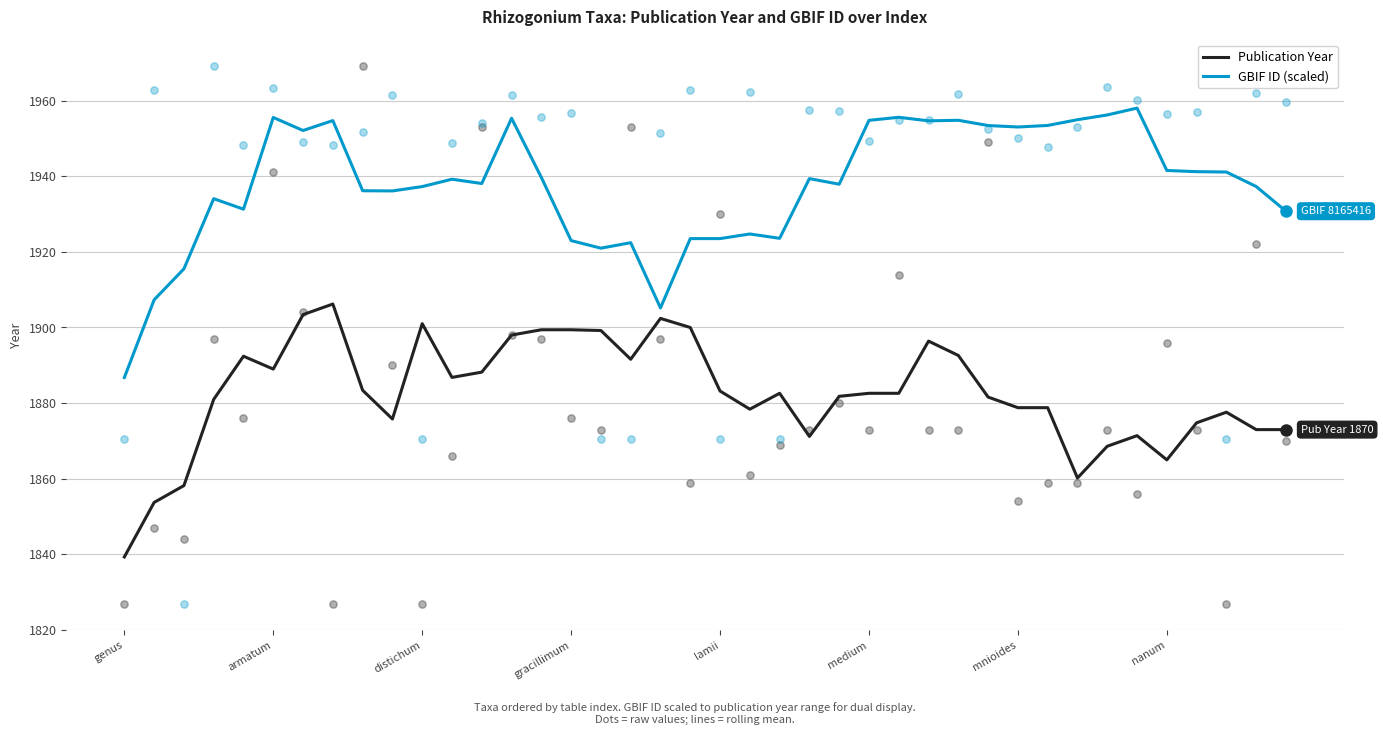

Which series has the largest total across all categories?

GBIF ID (scaled)